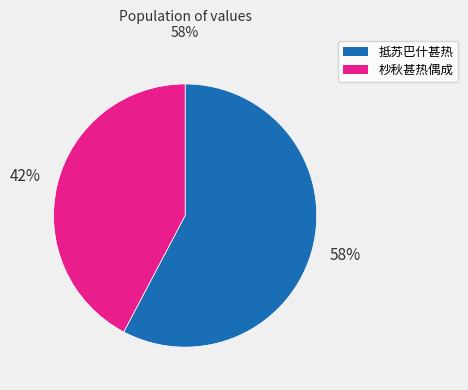

Rank the categories by value from lowest to highest.

杪秋甚热偶成, 抵苏巴什甚热